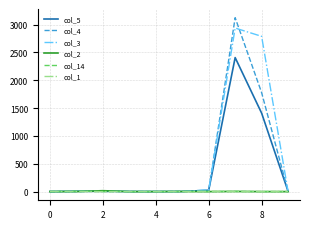

Which series has the widest spread of values?

col_4